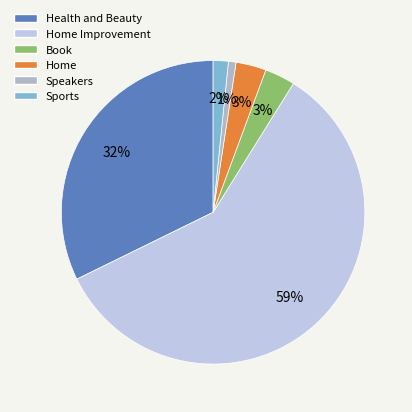

How many segments does this pie chart have?

6